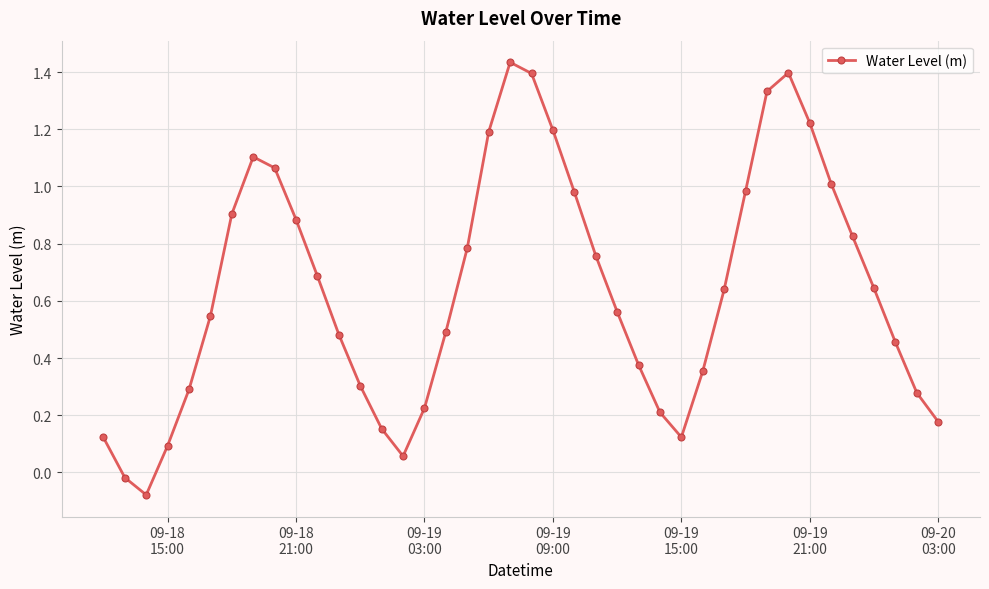

True or false: there are more than 1 points higher than both neighbors.

True